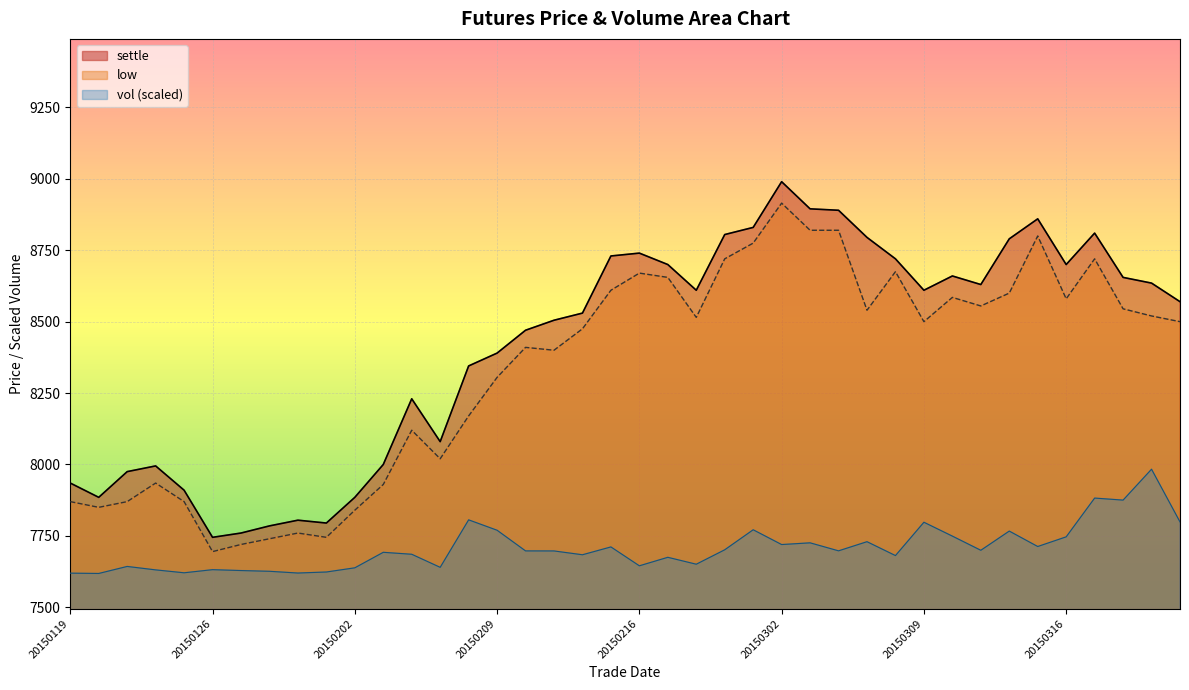

At how many categories does at least one series exceed 8596?

20